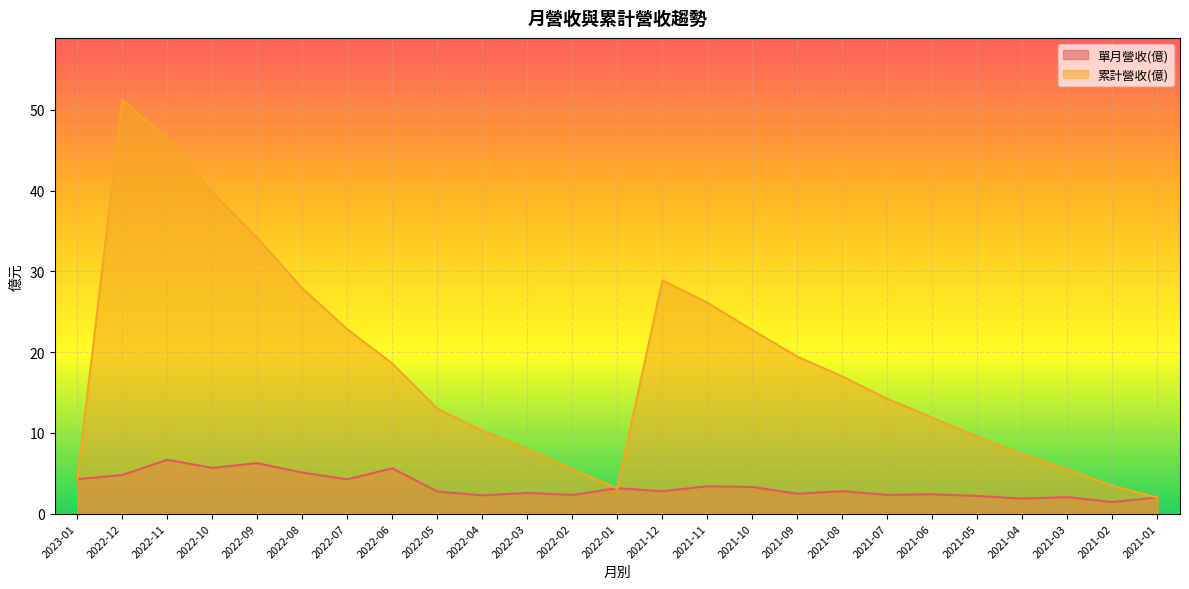

At how many categories does at least one series exceed 28?

5